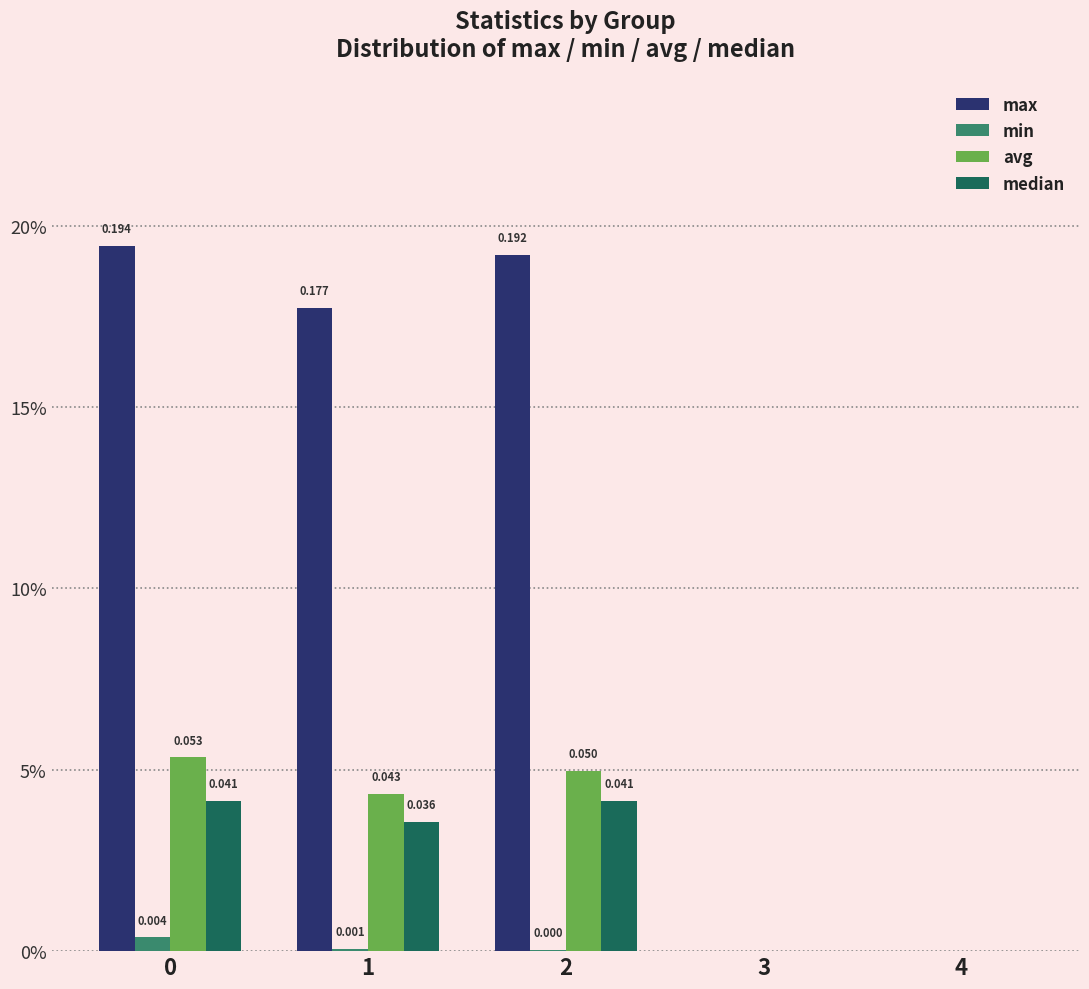

What is the maximum value shown in the chart?

0.2